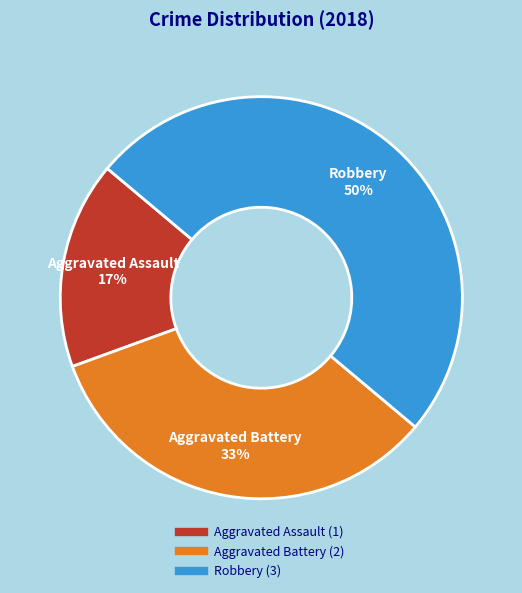

How many segments does this pie chart have?

3